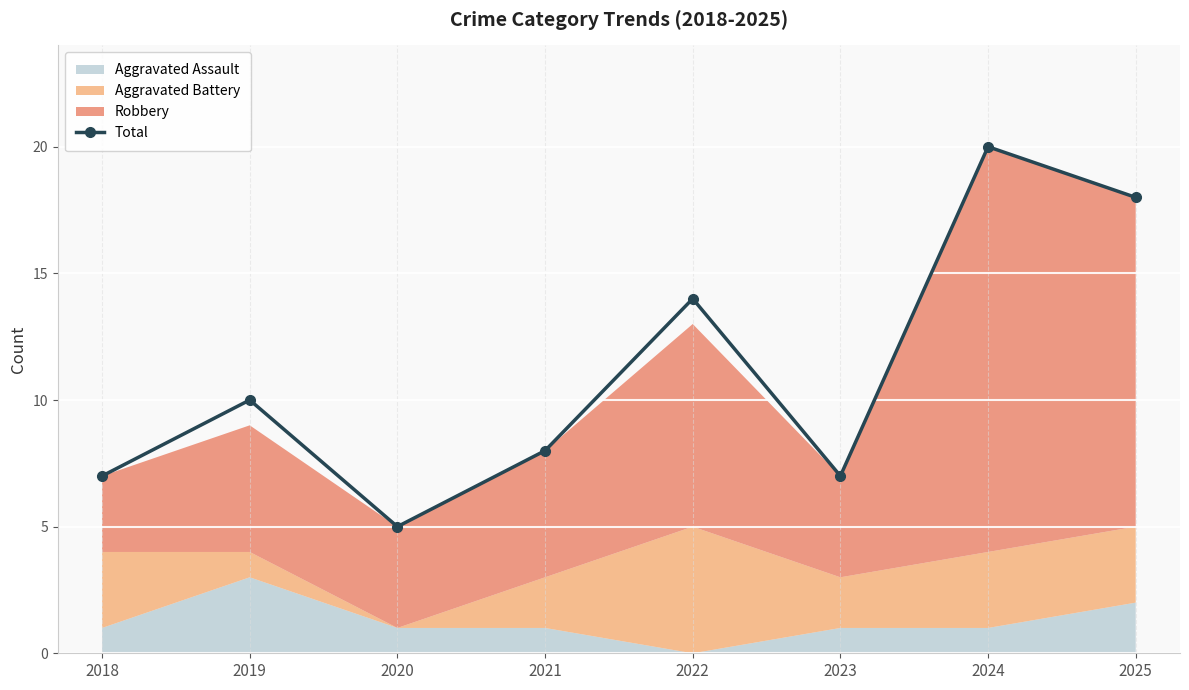

The value at 2020 is 5. True or false?

True